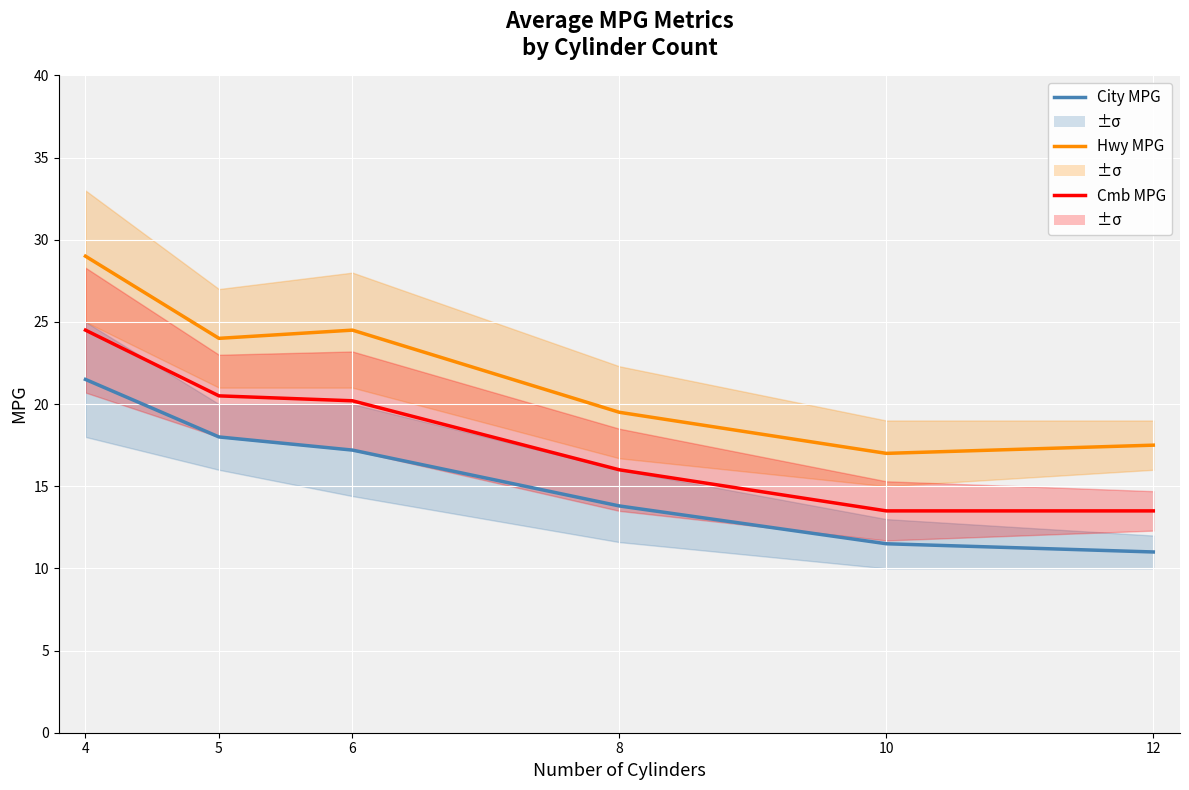

Reading left to right, list all the values displayed in this chart.

City MPG: 21.5	18.0	17.2	13.8	11.5	11.0
Hwy MPG: 29.0	24.0	24.5	19.5	17.0	17.5
Cmb MPG: 24.5	20.5	20.2	16.0	13.5	13.5